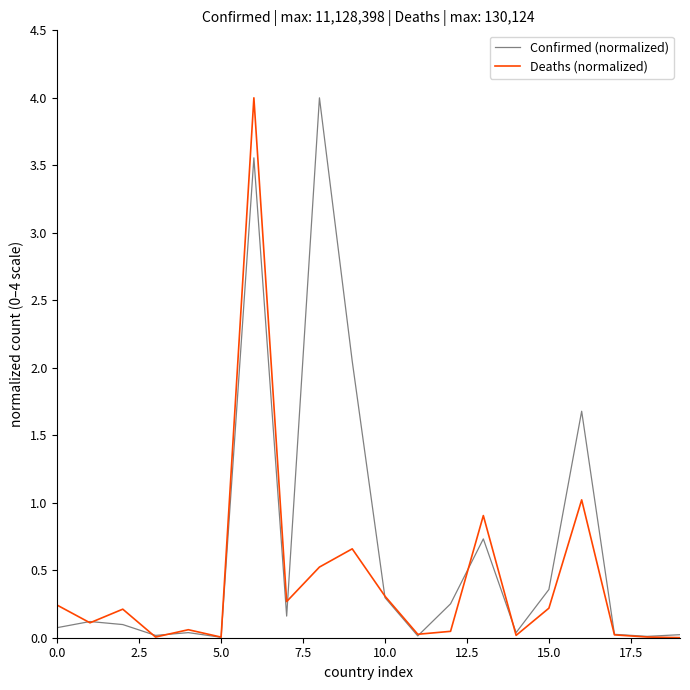

Rank the series by their average value, from highest to lowest.

Confirmed (normalized), Deaths (normalized)